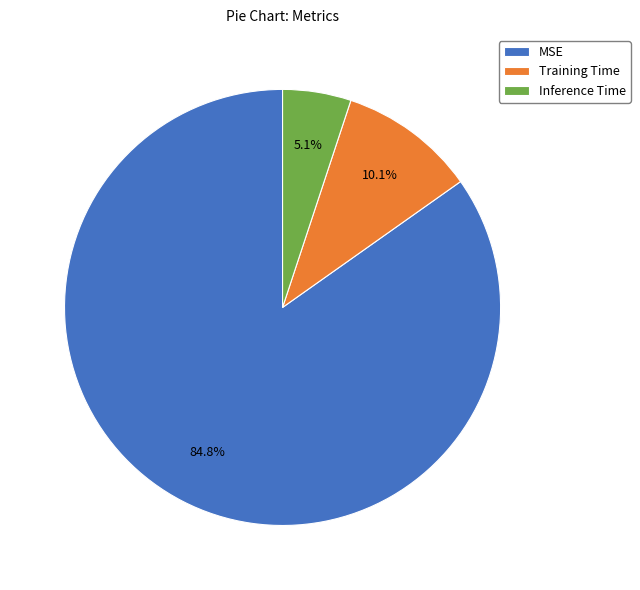

Which category has the smallest portion of the pie?

Inference Time